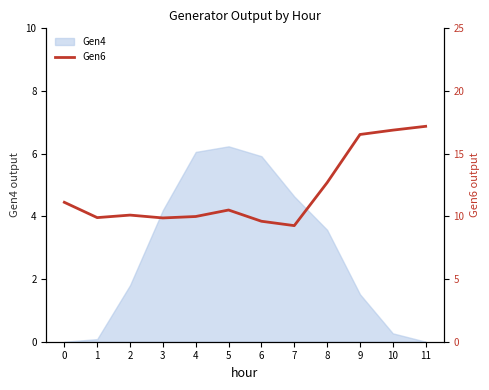

What is the maximum value for Gen4?

6.2